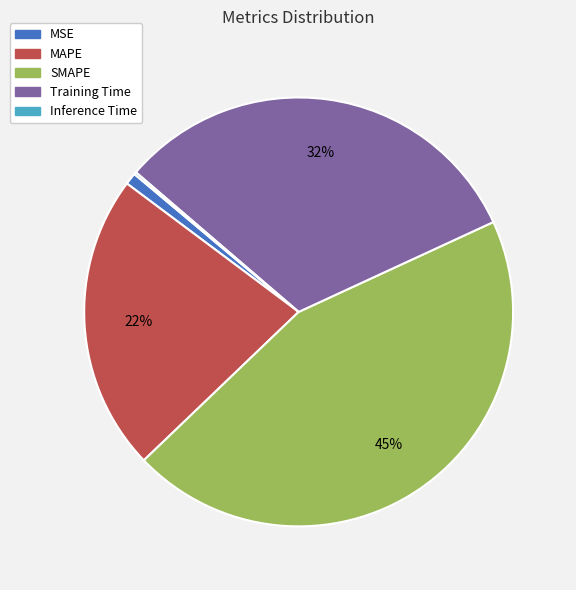

To the nearest percent, what is the combined percentage of MAPE and Training Time?

54%